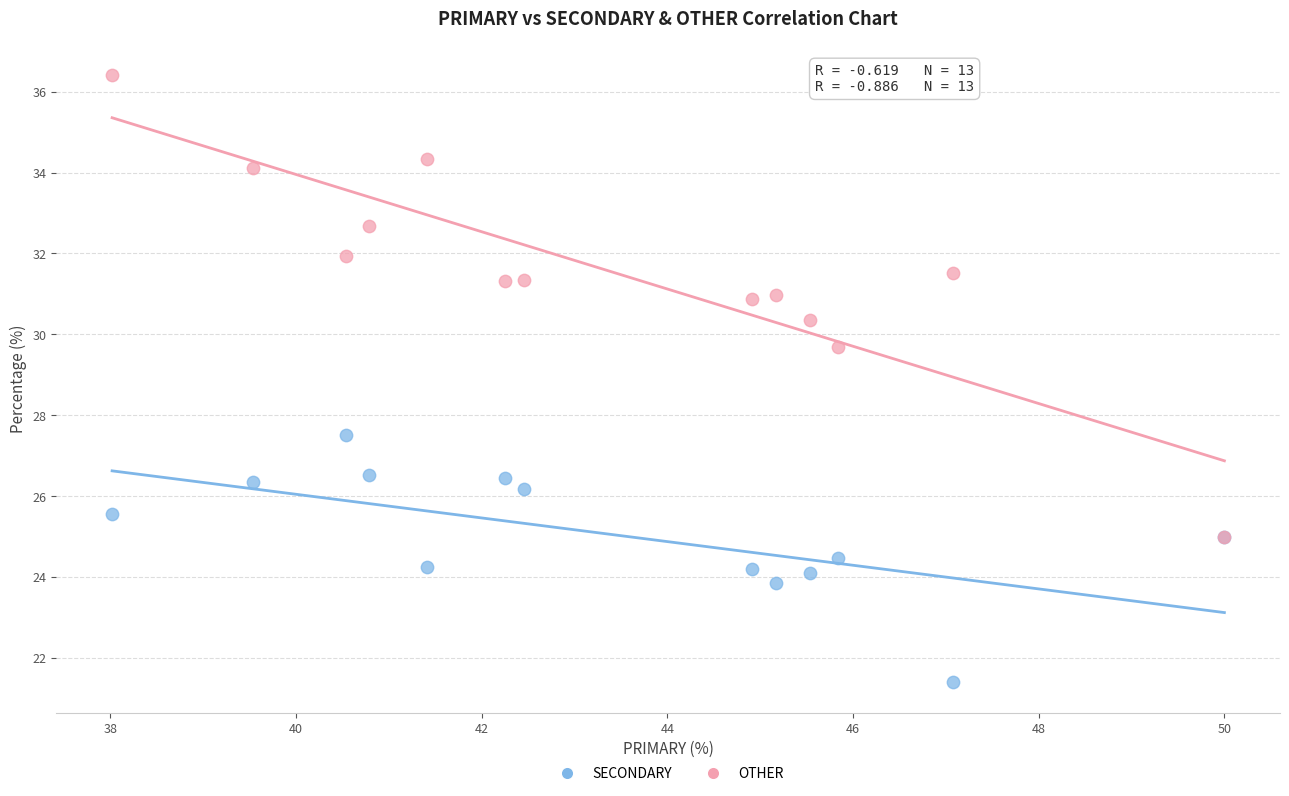

Across all series, what Y value is closest to 28?

27.5